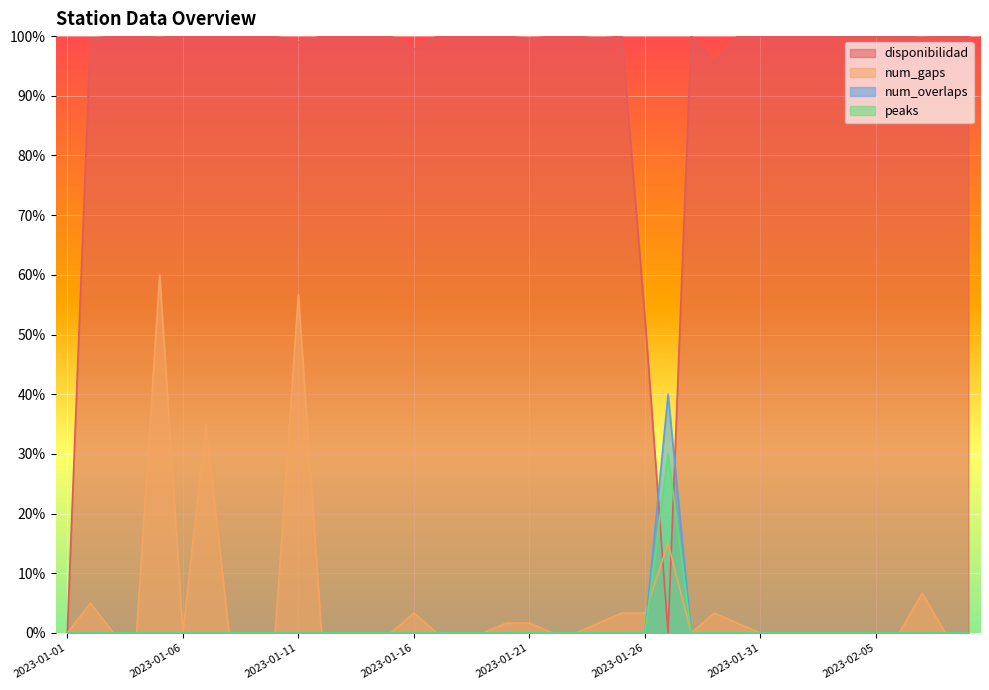

What is the label of the 24th point from the right?

2023-01-17